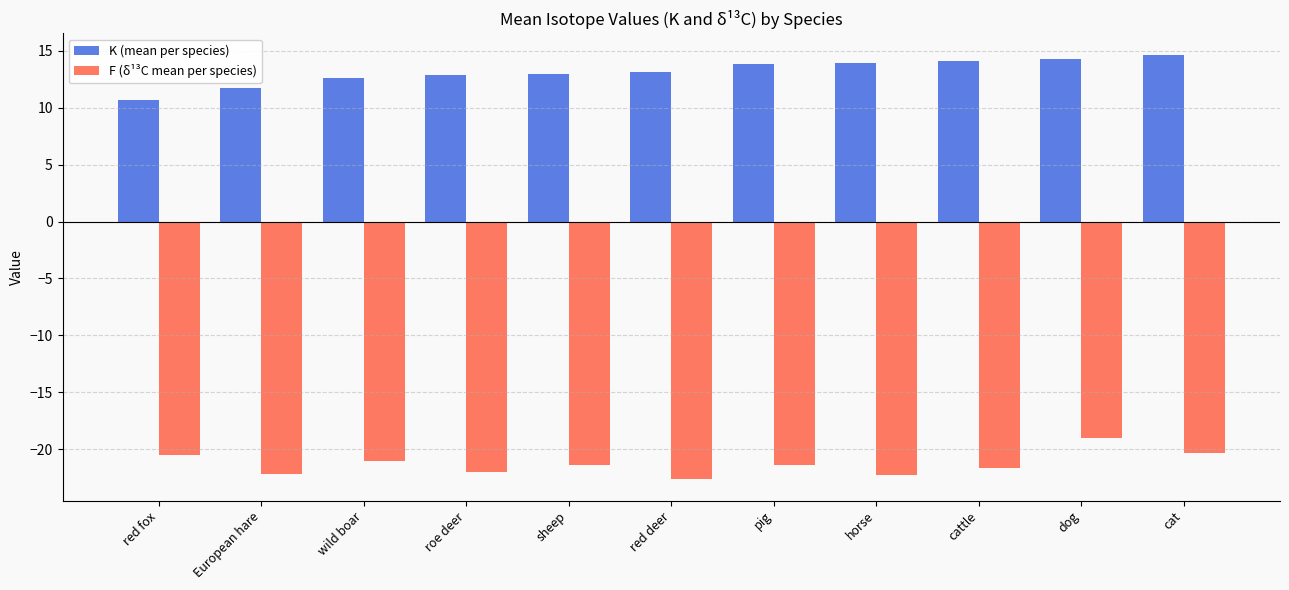

What is the lowest value of the F (δ¹³C mean per species) series?

-22.6